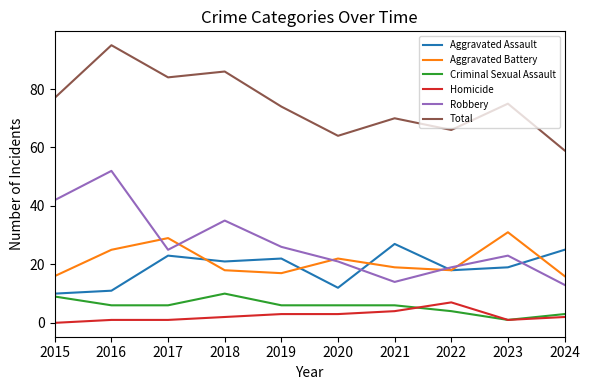

True or false: Total has more than 0 points higher than both neighbors.

True